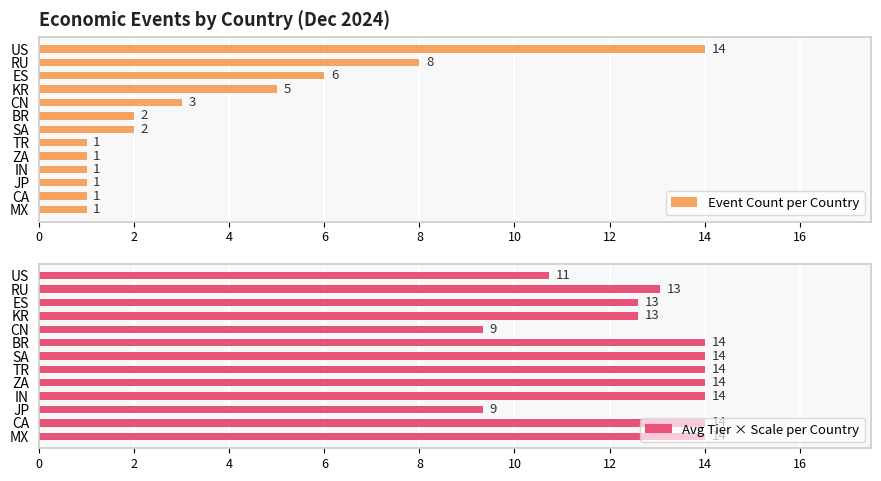

List the series in order of their peak value, highest first.

Event Count per Country, Avg Tier × Scale per Country